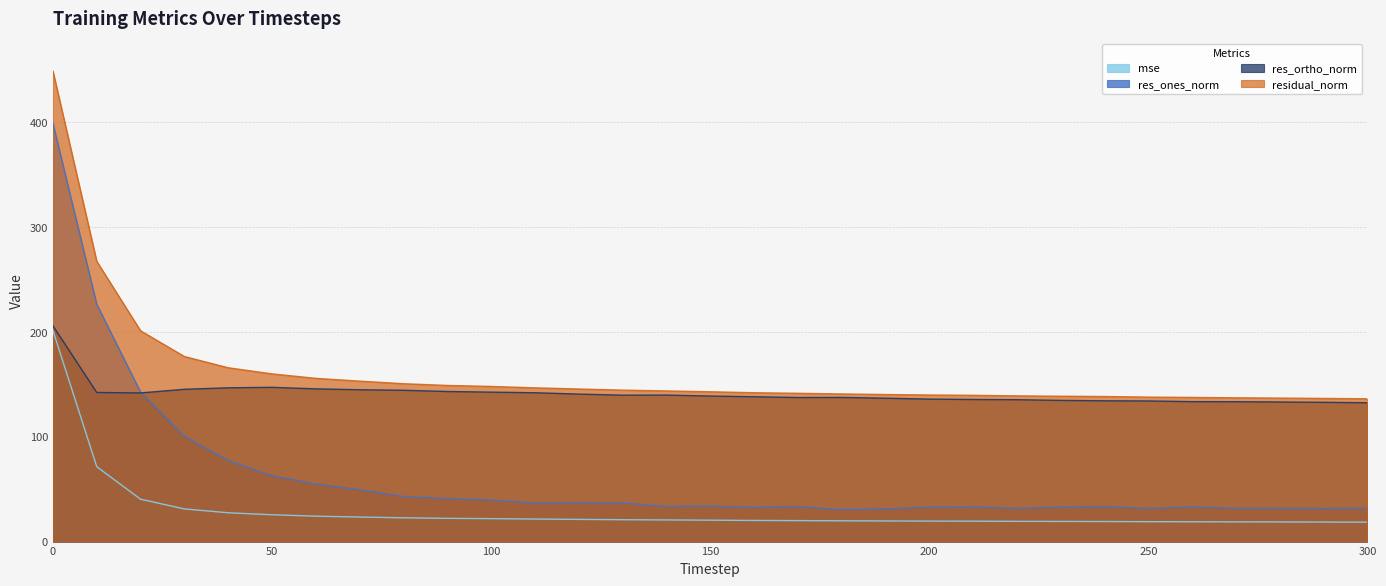

The res_ortho_norm series shows 135.5 at 210. True or false?

True